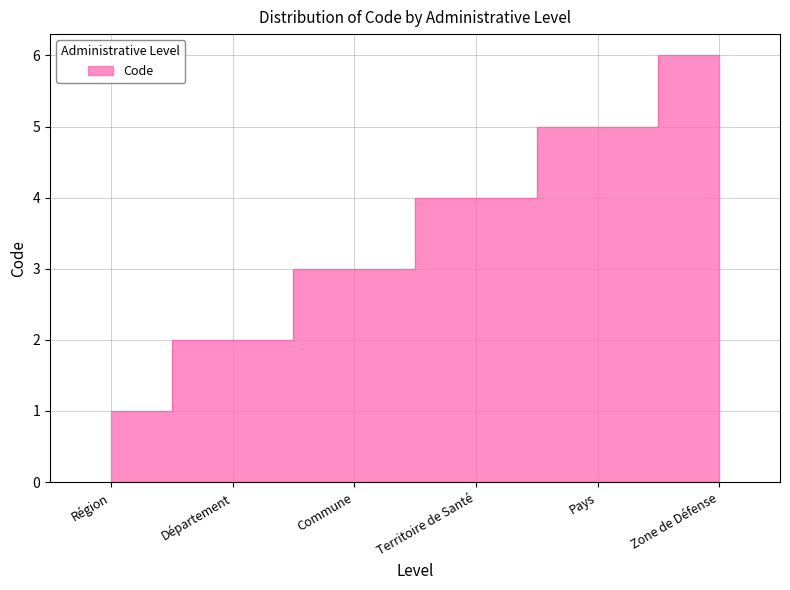

True or false: the data shows 3 at Pays.

False